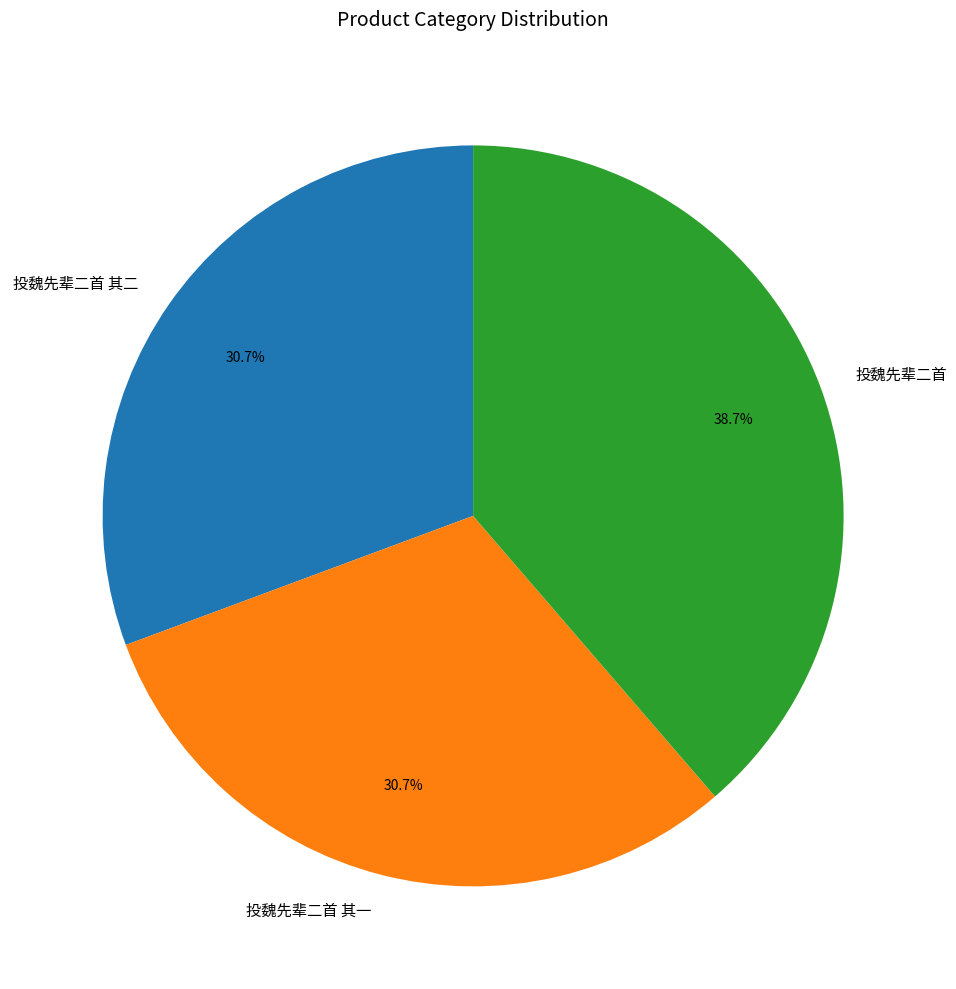

What percentage do 投魏先辈二首 and 投魏先辈二首 其二 together represent?

69.3%